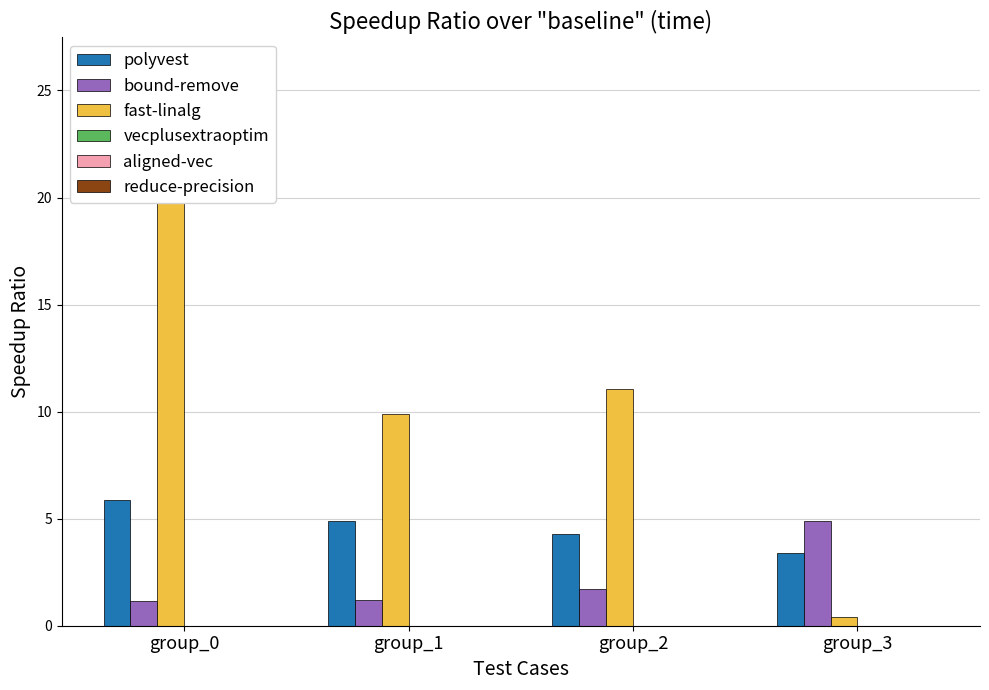

At which category is the sum across all series the highest?

group_0